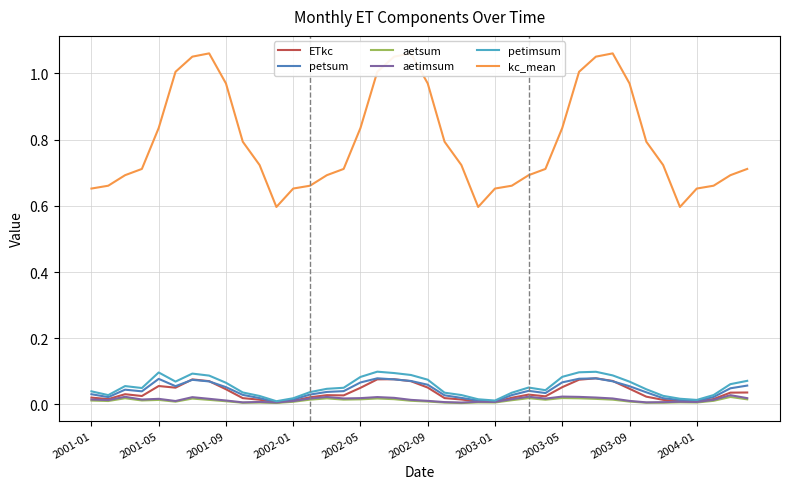

Is it true that ETkc equals 0.0 at 2003-01?

True